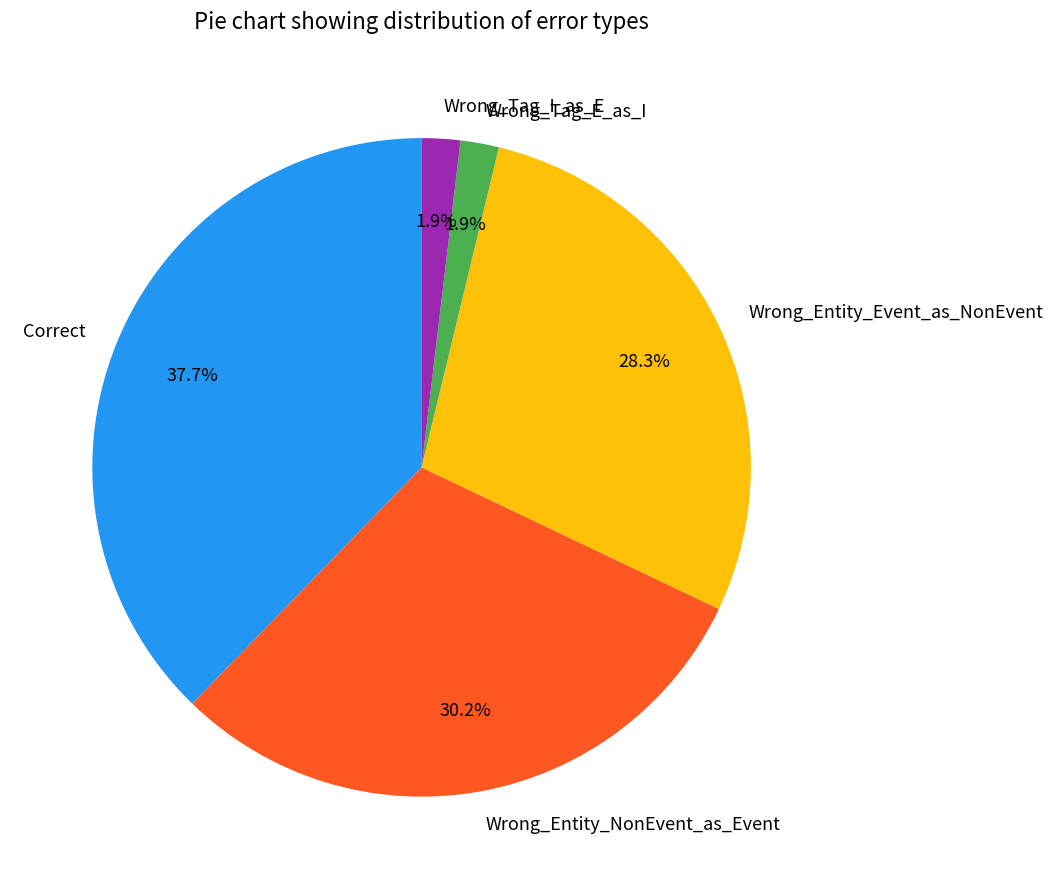

Does Wrong_Entity_NonEvent_as_Event represent more than half of the total?

No